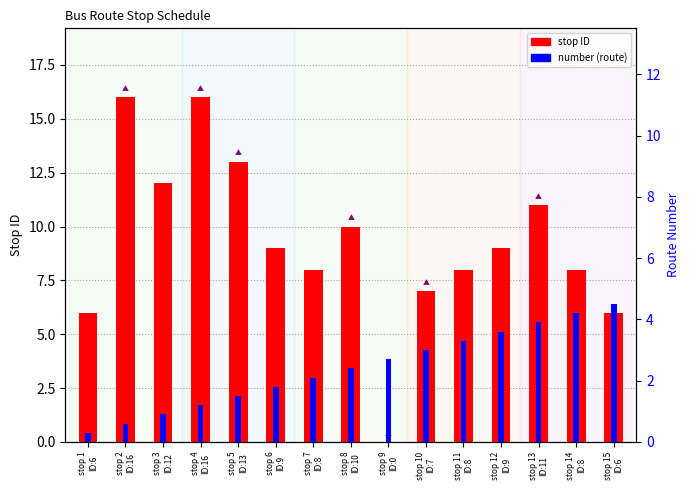

How many positive values does the stop ID series have?

14